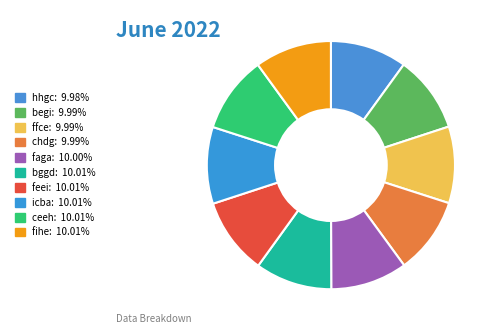

Which slice is the smallest?

hhgc